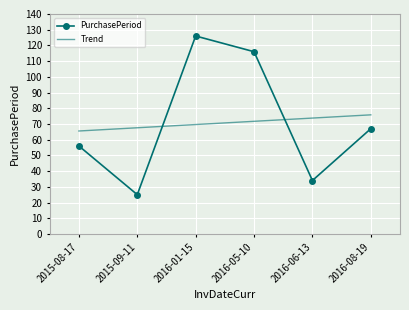

What is the total value across all series at 2016-05-10?

187.7